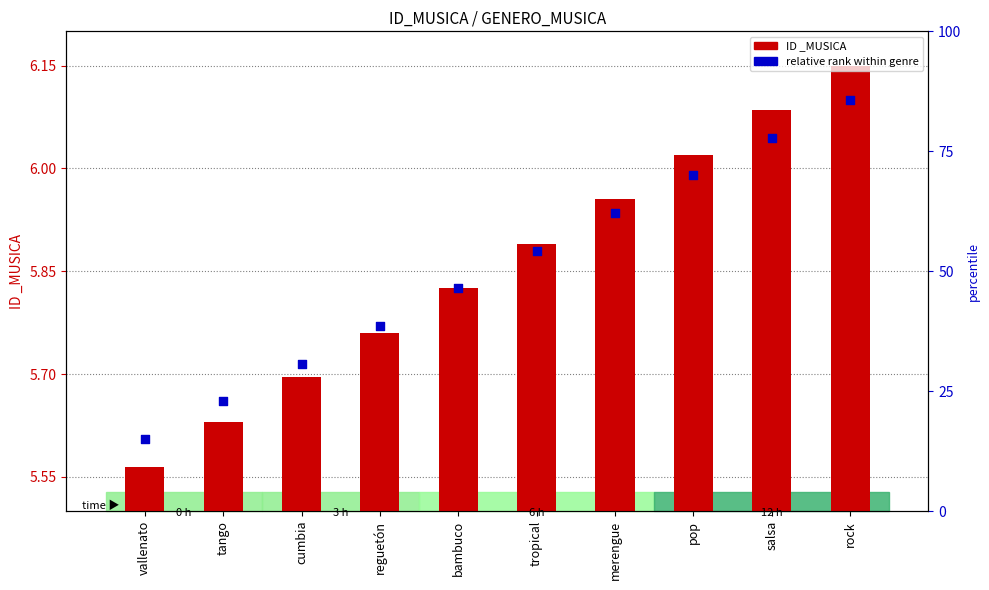

At how many categories does at least one series exceed 5?

10